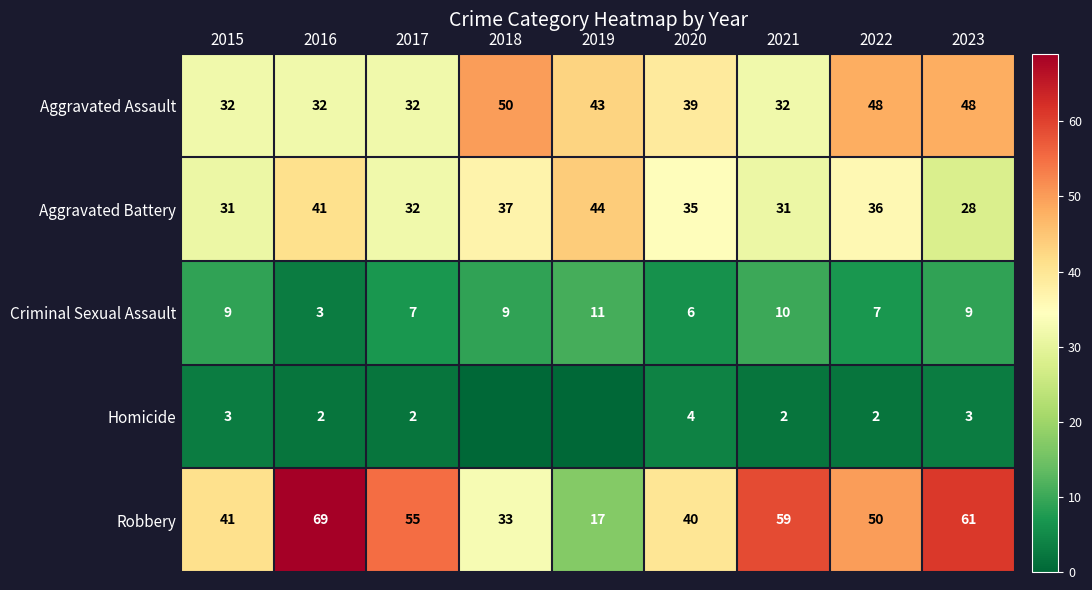

What is the sum of the Aggravated Battery values at 2017 and 2023?

60